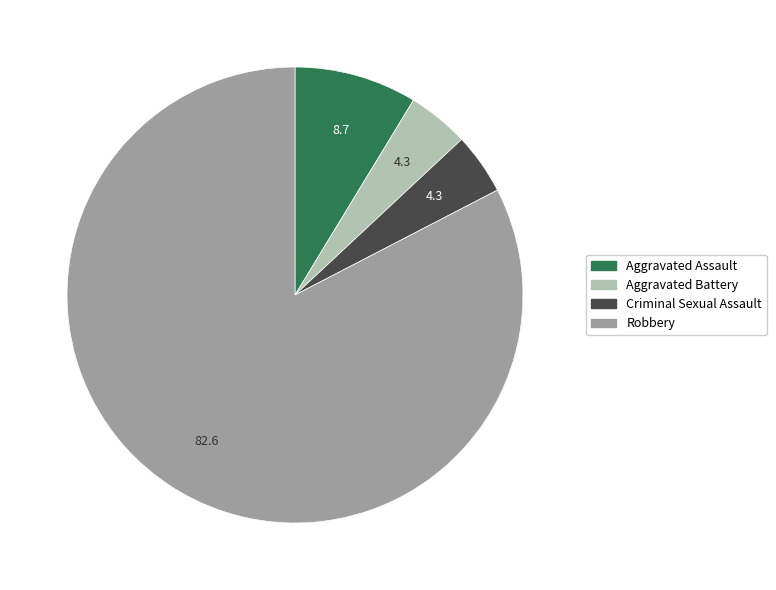

True or false: Aggravated Assault accounts for 9% of the total.

True